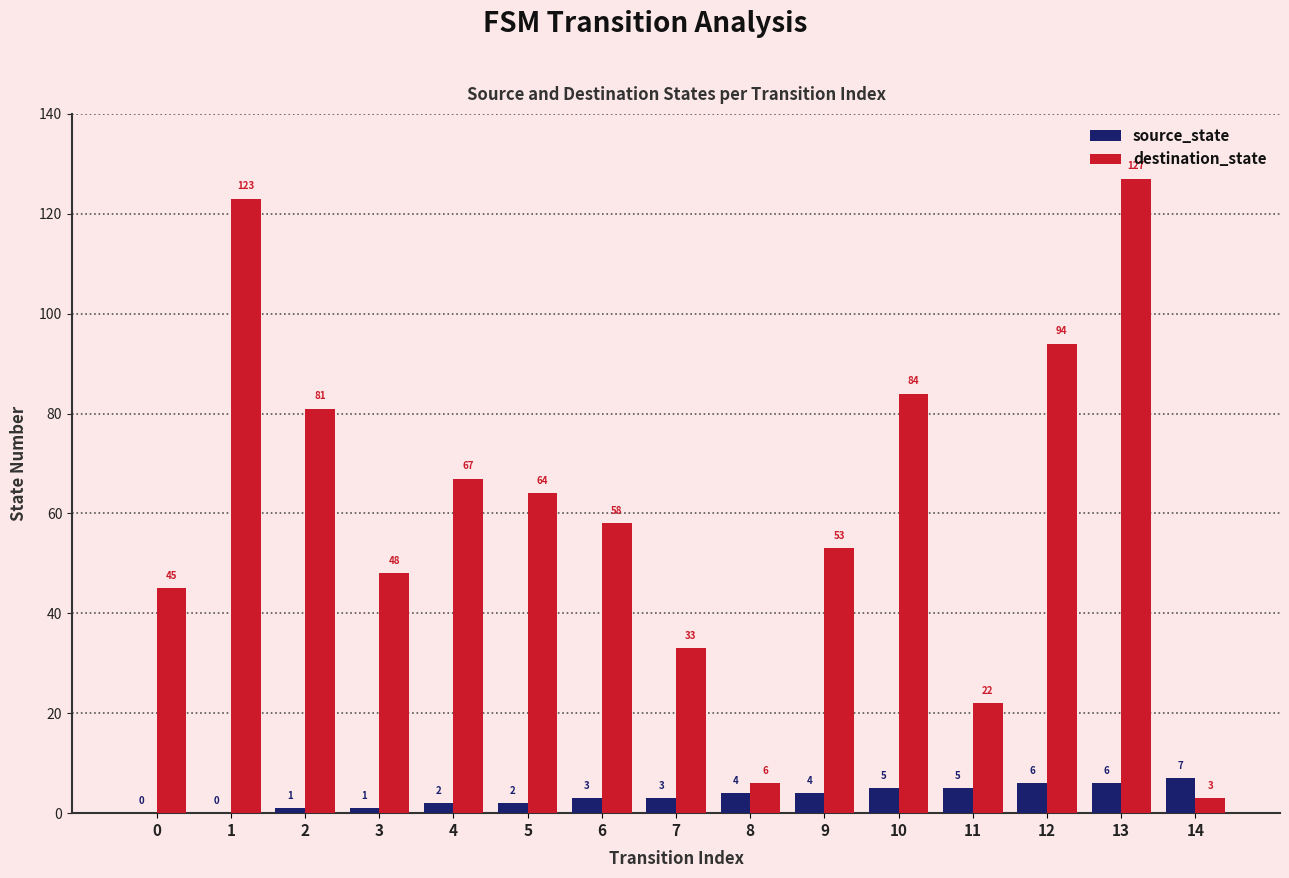

The value of destination_state at 11 is 14. True or false?

False